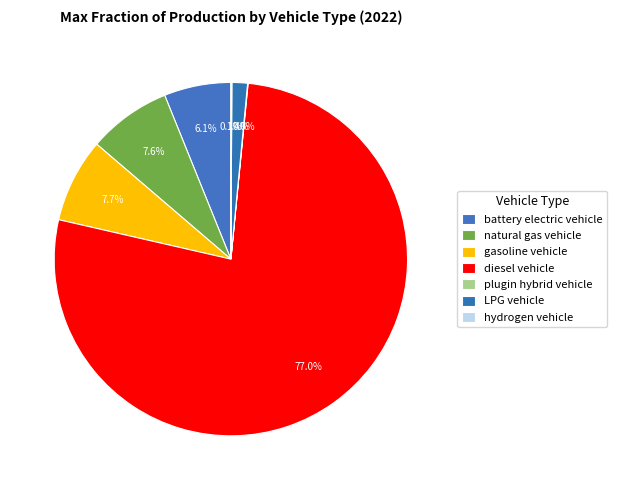

The natural gas vehicle slice represents 8% of the pie. True or false?

True